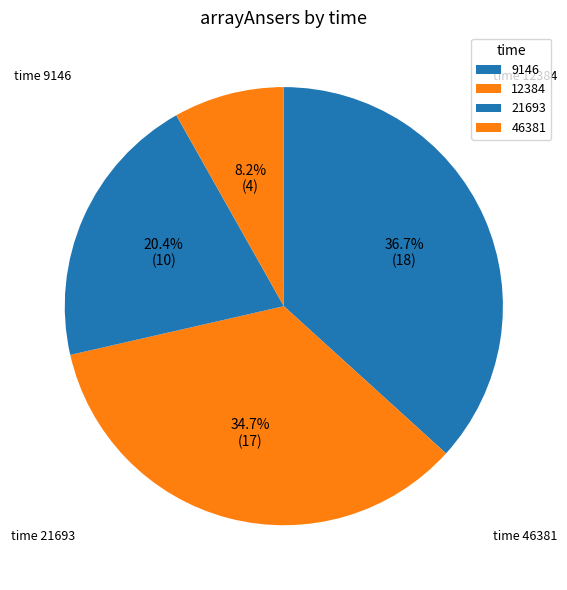

Which slice is the smallest?

46381